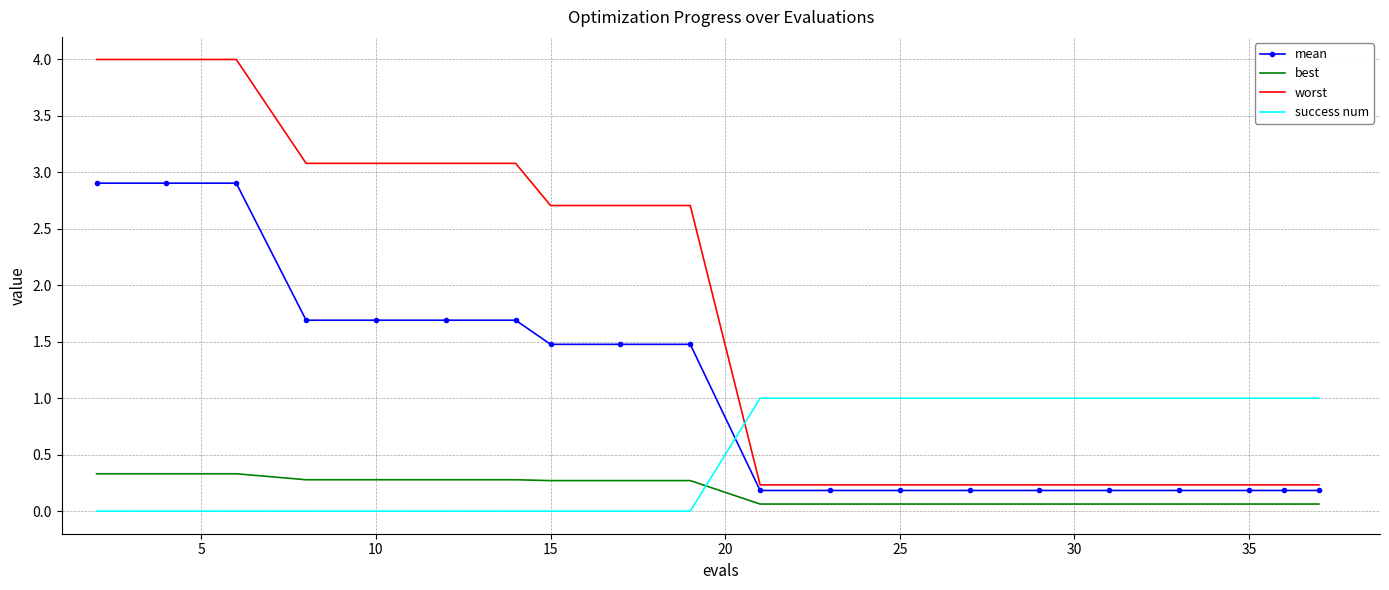

List the series in order of their overall mean, highest first.

worst, mean, success num, best